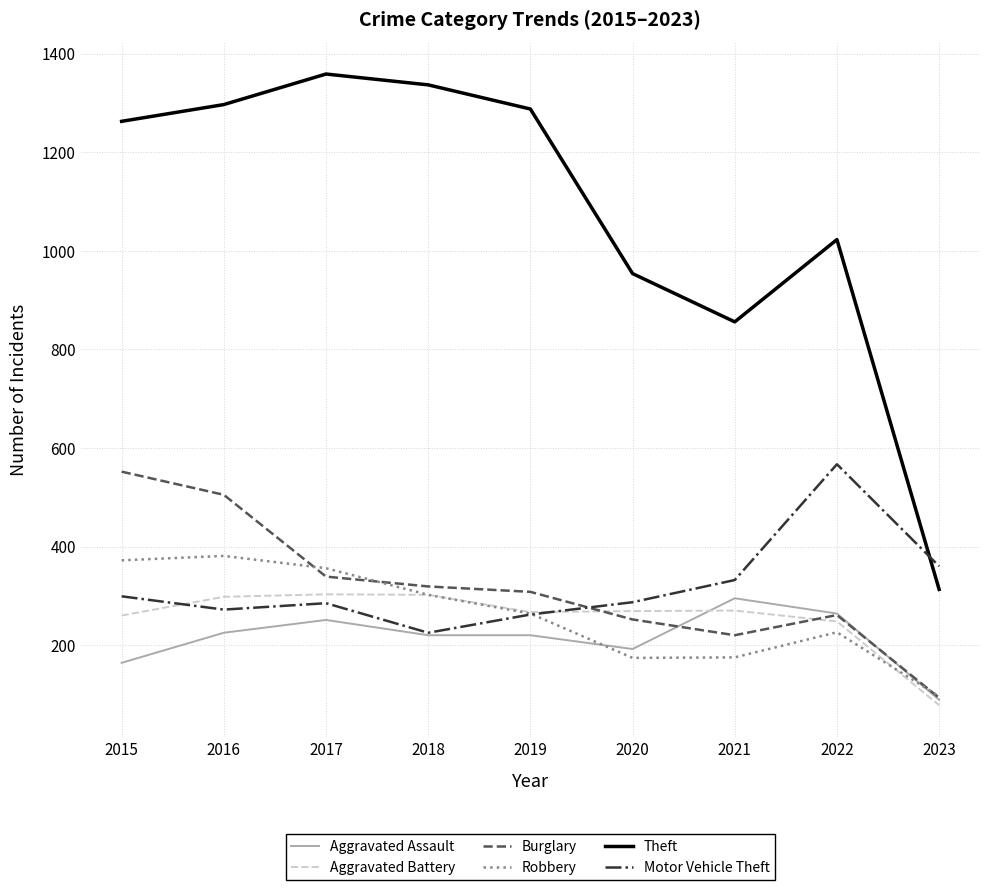

Does the chart have visible grid lines?

Yes